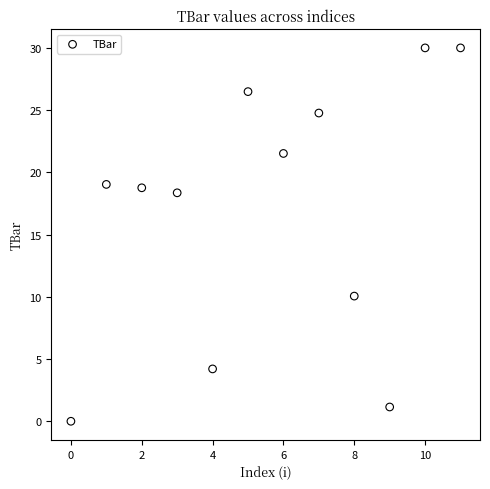

What is the range of Y values (max minus min)?

30.0